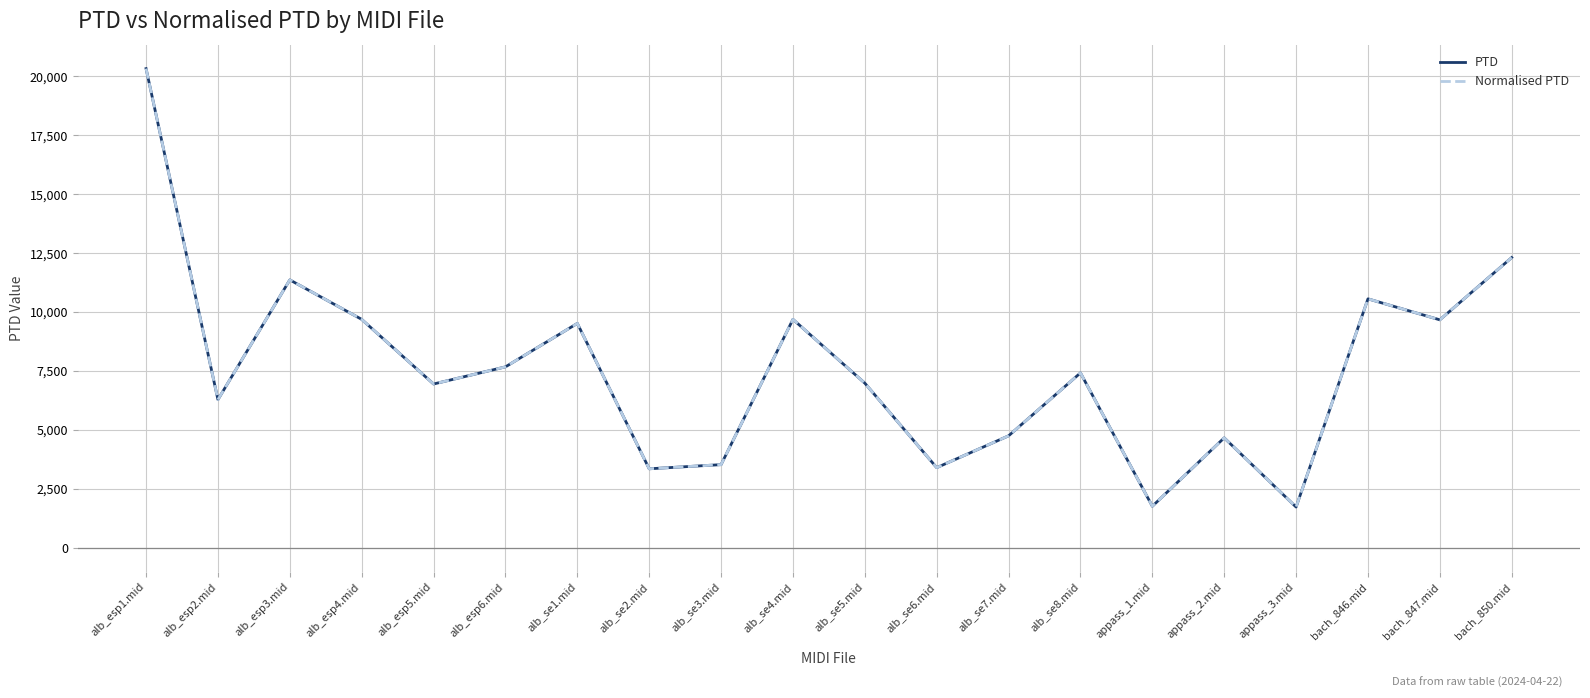

Does the chart display data point markers on the line(s)?

No